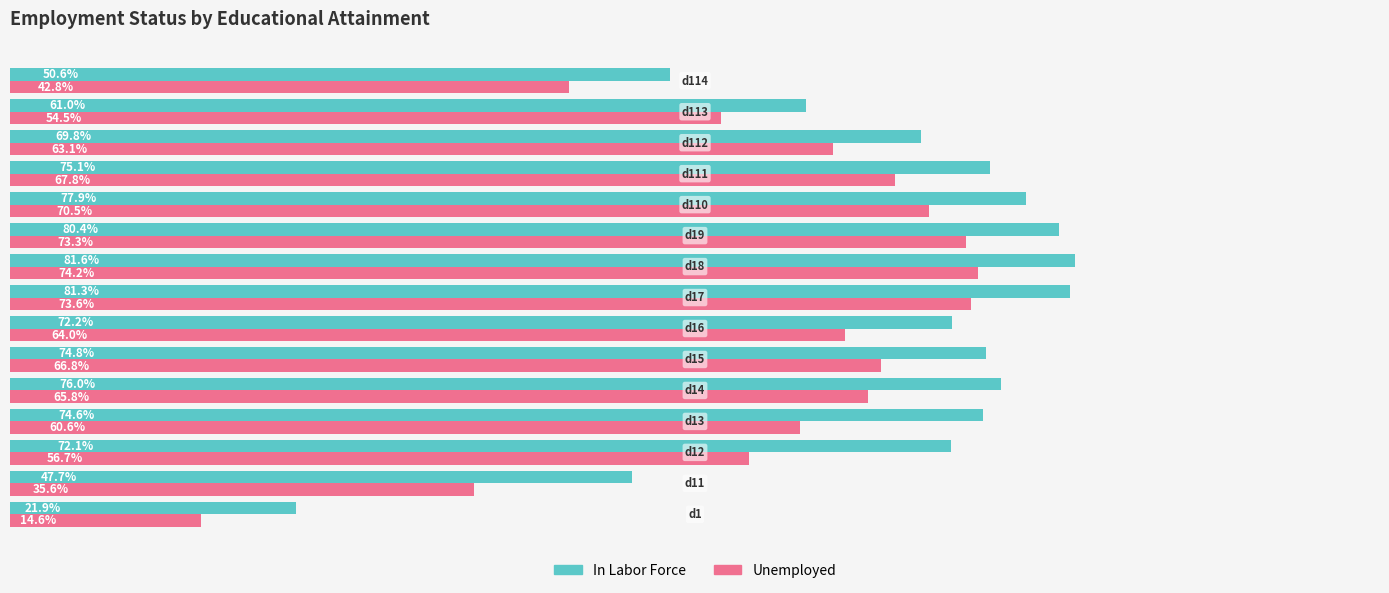

List the series in order of their overall mean, highest first.

In Labor Force, Unemployed